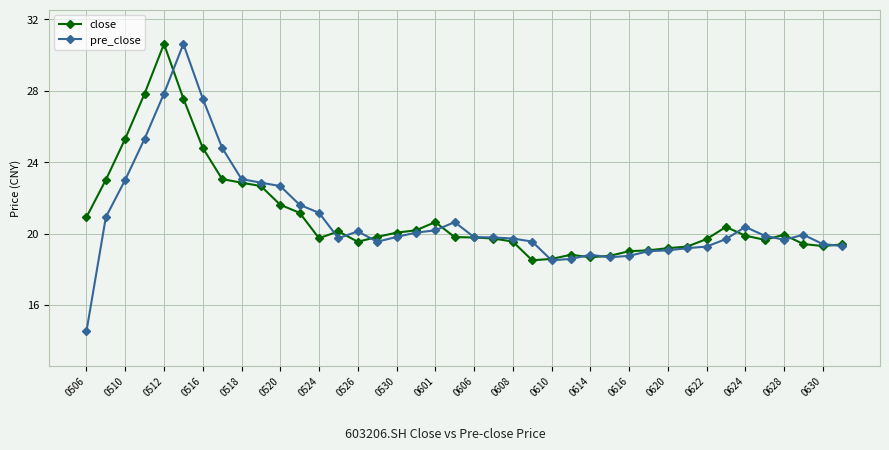

In pre_close, how many points are higher than both neighbors (excluding endpoints)?

6